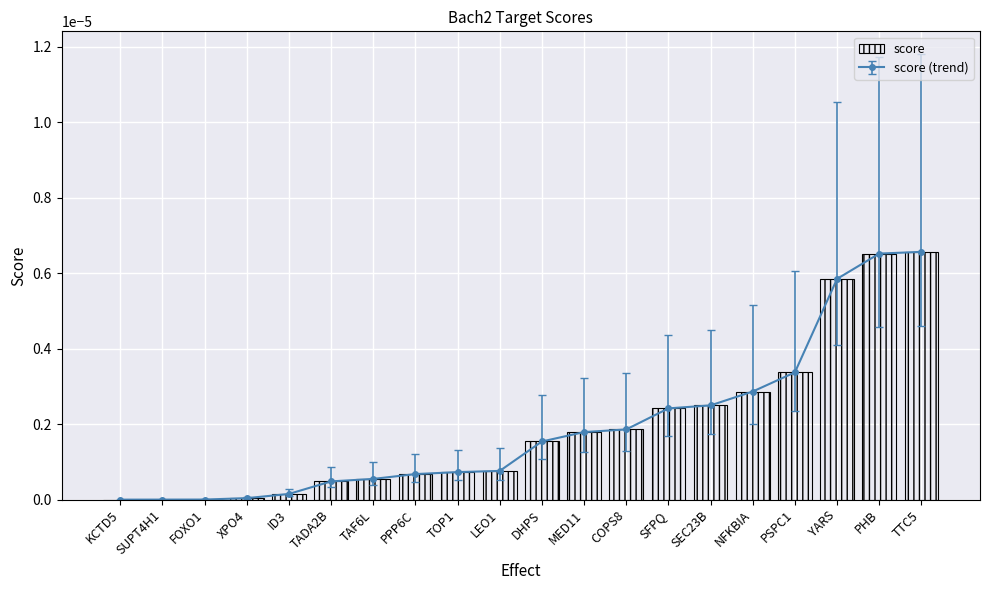

What position from the left is FOXO1?

3